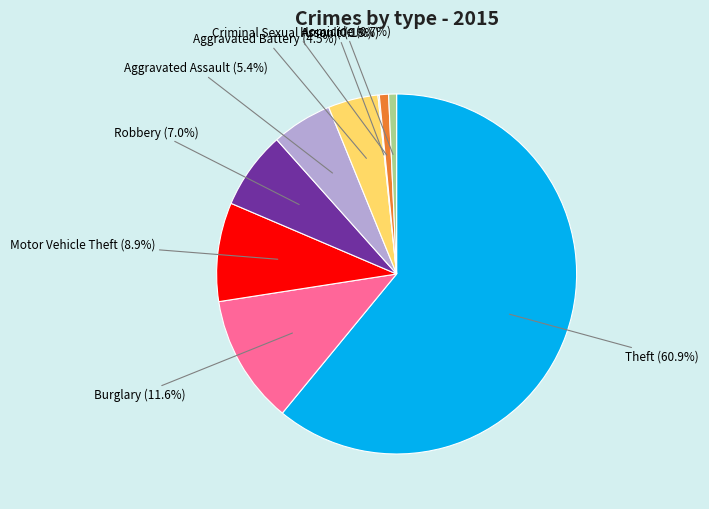

Which category has the biggest portion of the pie?

Theft